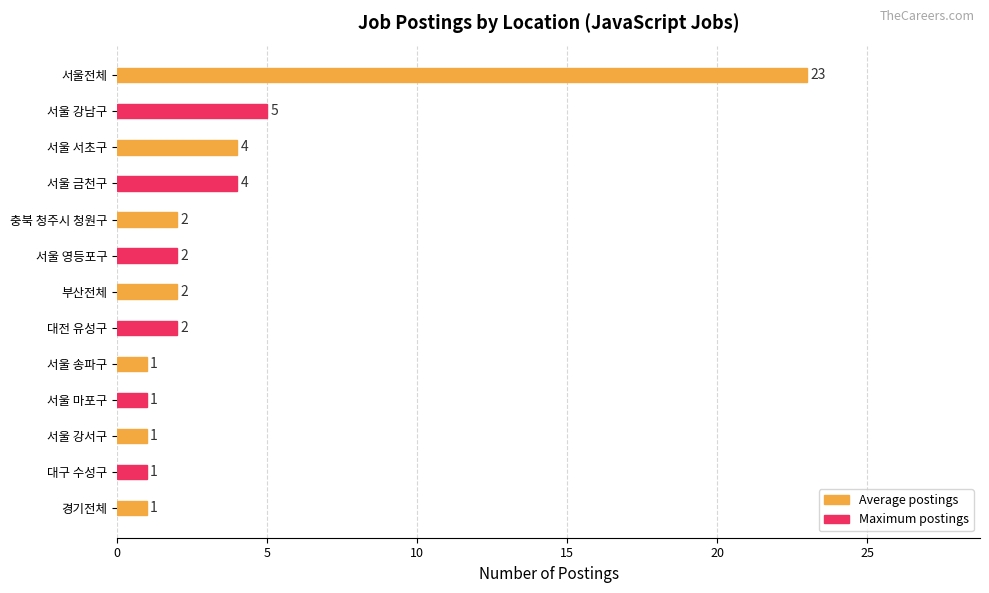

What is the greatest value displayed?

23